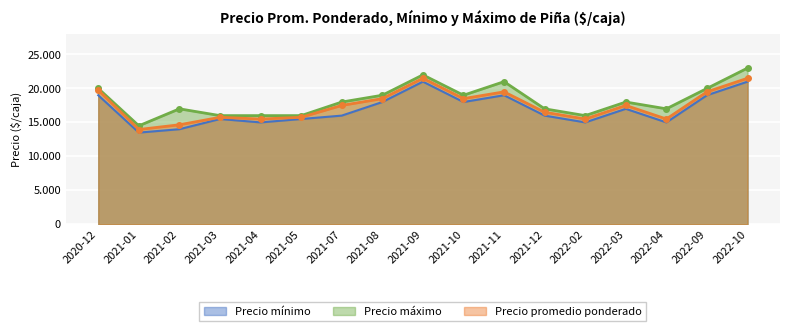

Reading left to right, extract all data points from this chart.

Precio mínimo: 2020-12=19000	2021-01=13500	2021-02=14000	2021-03=15500	2021-04=15000	2021-05=15500	2021-07=16000	2021-08=18000	2021-09=21000	2021-10=18000	2021-11=19000	2021-12=16000	2022-02=15000	2022-03=17000	2022-04=15000	2022-09=19000	2022-10=21000
Precio máximo: 2020-12=20000	2021-01=14500	2021-02=17000	2021-03=16000	2021-04=16000	2021-05=16000	2021-07=18000	2021-08=19000	2021-09=22000	2021-10=19000	2021-11=21000	2021-12=17000	2022-02=16000	2022-03=18000	2022-04=17000	2022-09=20000	2022-10=23000
Precio promedio ponderado: 2020-12=19750	2021-01=13955	2021-02=14650	2021-03=15750	2021-04=15500	2021-05=15750	2021-07=17500	2021-08=18500	2021-09=21500	2021-10=18500	2021-11=19500	2021-12=16500	2022-02=15500	2022-03=17500	2022-04=15500	2022-09=19500	2022-10=21500